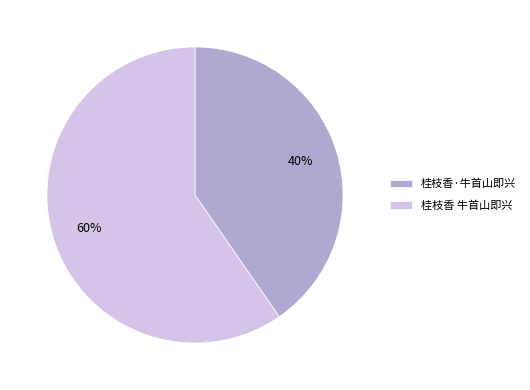

Between 桂枝香·牛首山即兴 and 桂枝香 牛首山即兴, which is larger?

桂枝香 牛首山即兴